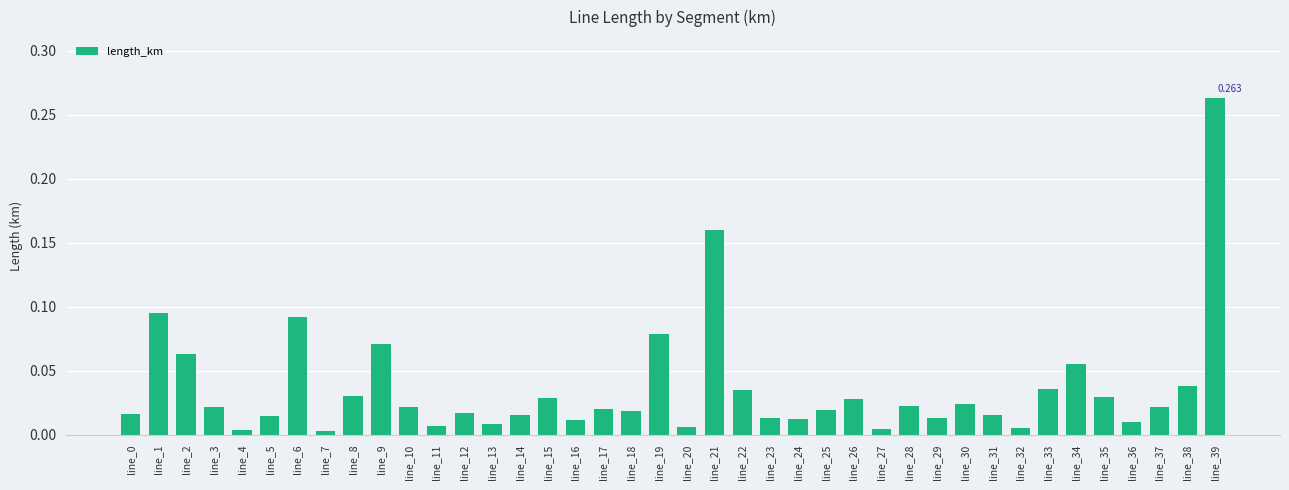

At which label is the value closest to 0?

line_7